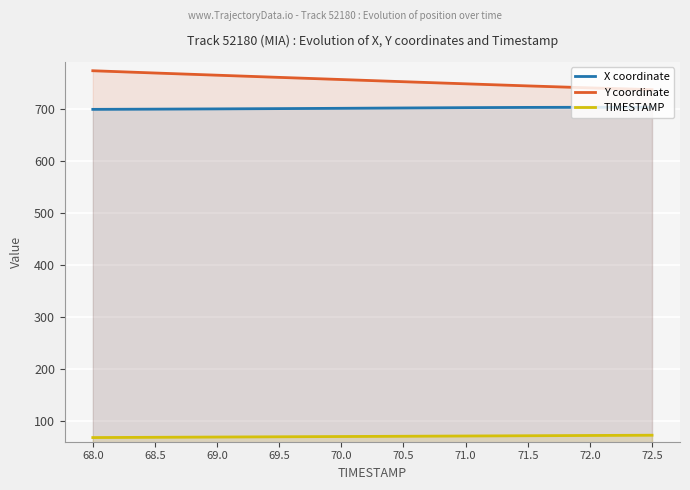

Read the X coordinate value at 71.5.

702.6